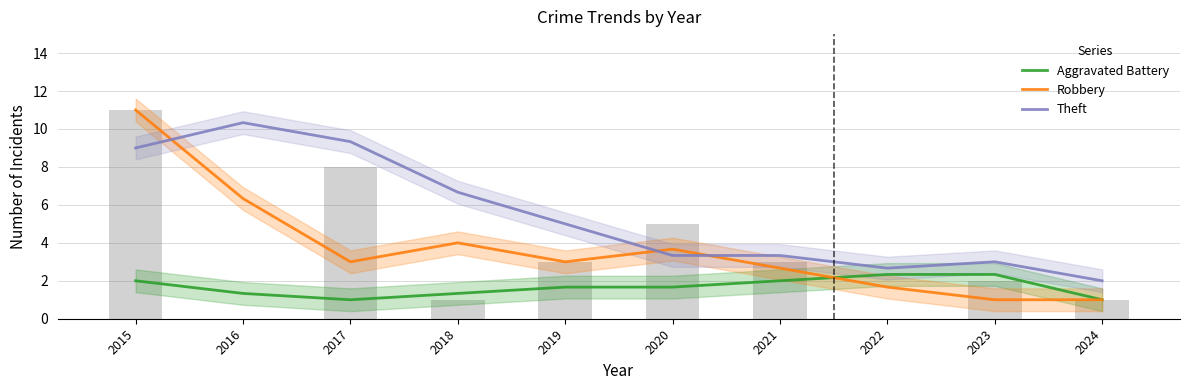

Which category has the lowest value across all series?

2017